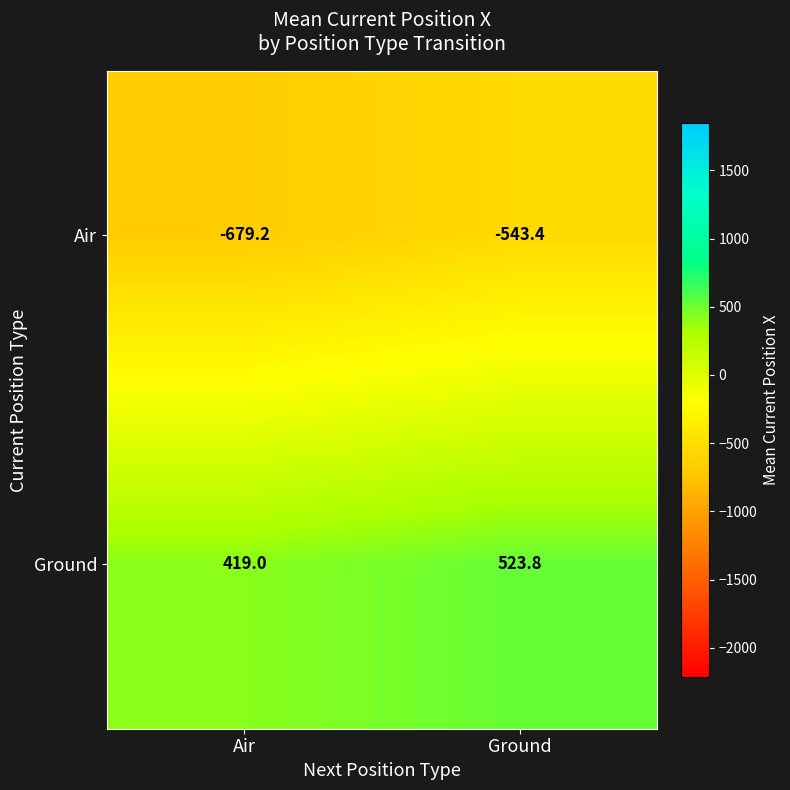

What is the difference between the highest and lowest values at Ground?

1067.2